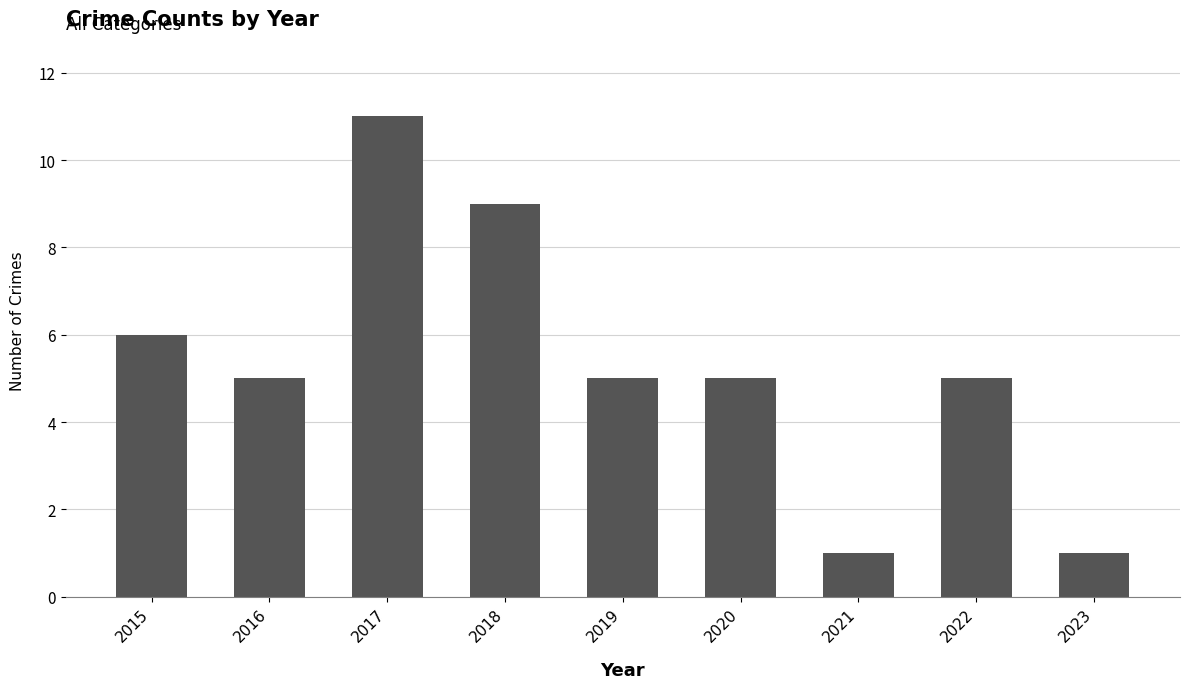

Reading right to left, what are all the values shown in this chart?

1	5	1	5	5	9	11	5	6